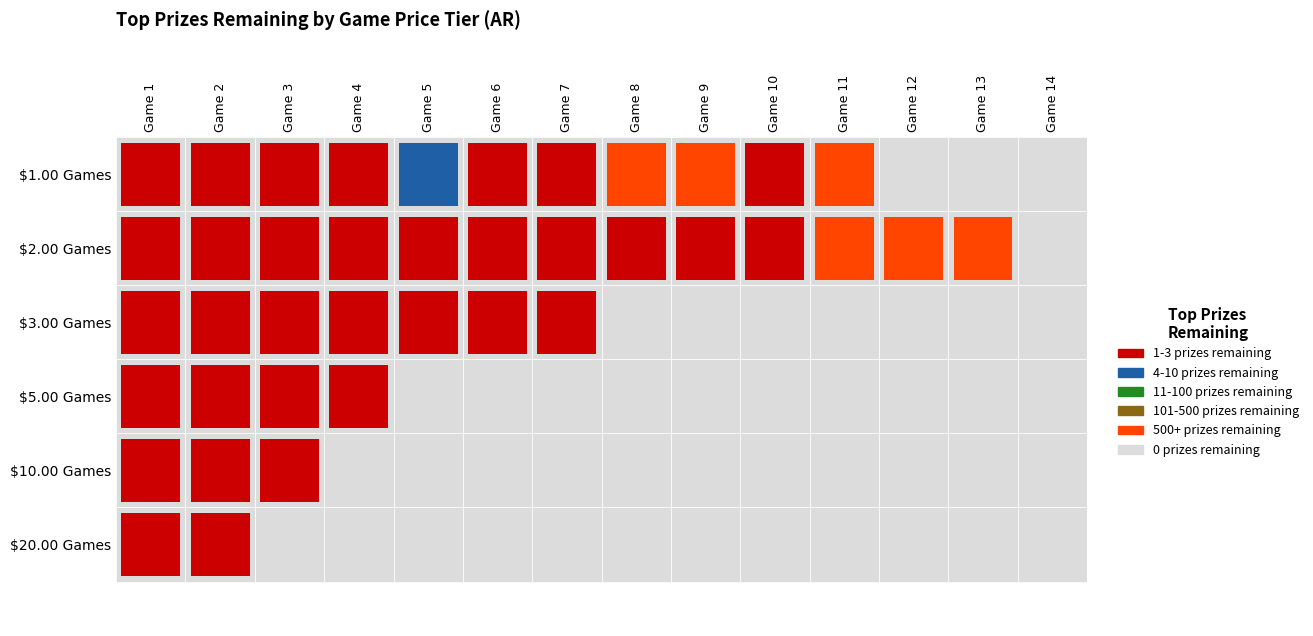

Reading left to right, what are all the values shown in this chart?

$1.00 Games: 3	2	3	1	4	3	1	1731	710	1	813	0	0	0
$2.00 Games: 2	1	1	3	1	1	2	2	2	3	1032	880	929	0
$3.00 Games: 2	1	1	3	1	3	1	0	0	0	0	0	0	0
$5.00 Games: 1	1	3	1	0	0	0	0	0	0	0	0	0	0
$10.00 Games: 2	1	1	0	0	0	0	0	0	0	0	0	0	0
$20.00 Games: 1	2	0	0	0	0	0	0	0	0	0	0	0	0